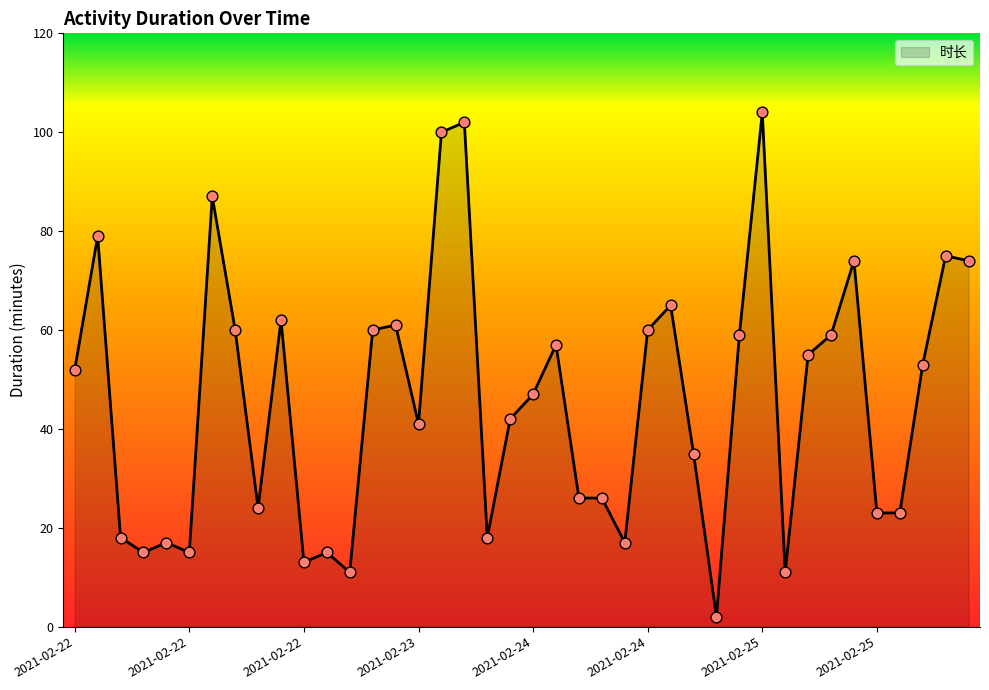

What is the maximum value shown in the chart?

104